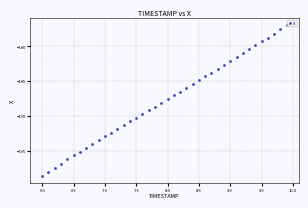

What is the range of Y values (max minus min)?

21.6